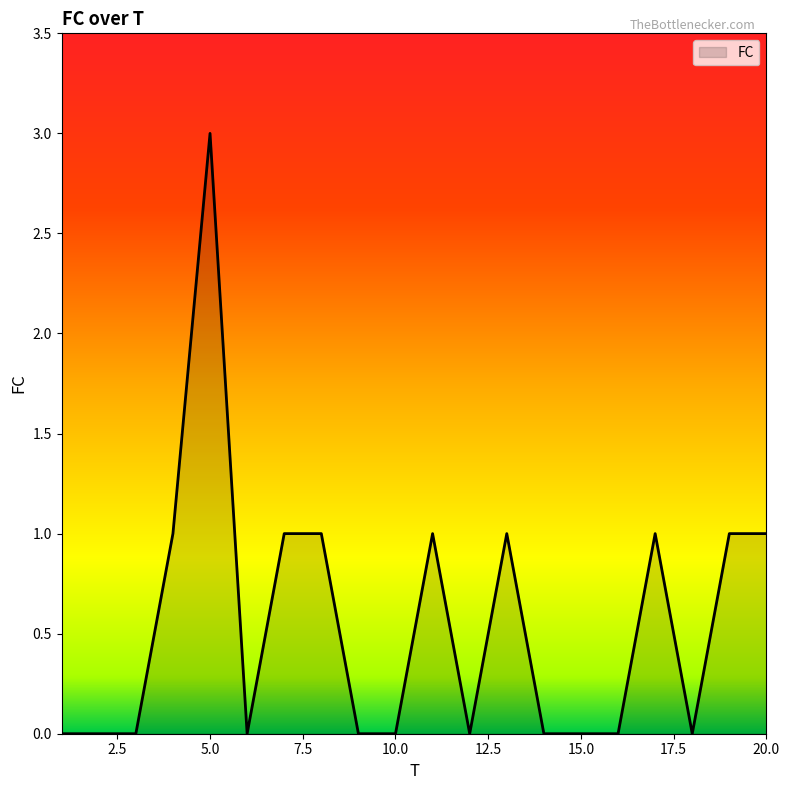

What is the difference between the maximum and minimum values?

3